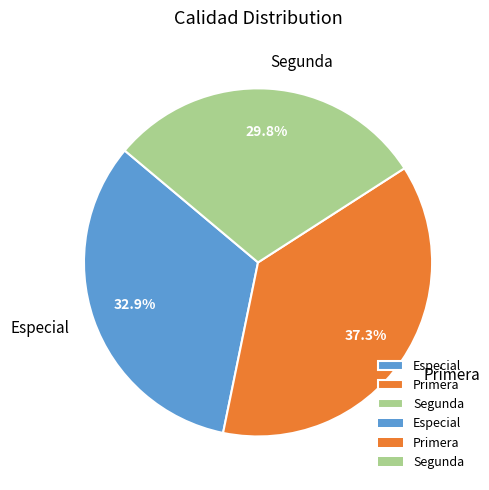

To the nearest percent, what is the difference between the largest and smallest slice percentages?

8%